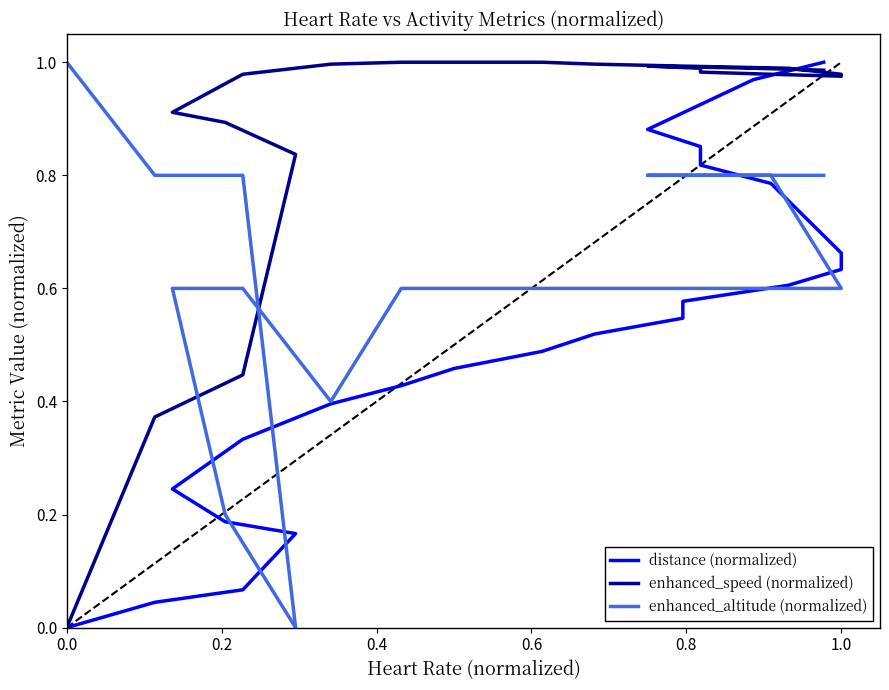

True or false: enhanced_altitude (normalized) and enhanced_speed (normalized) intersect in this chart.

True